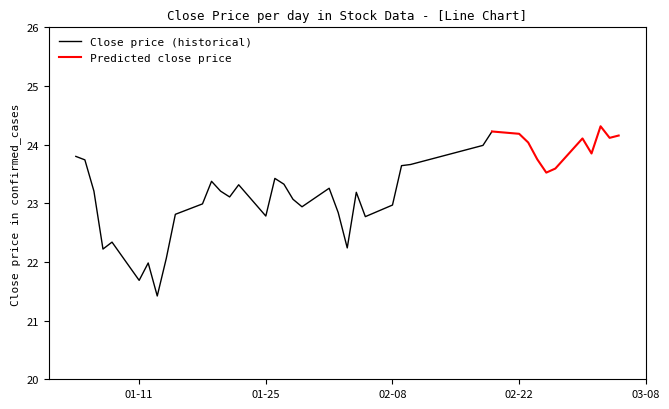

How many data points are less than 23?

14